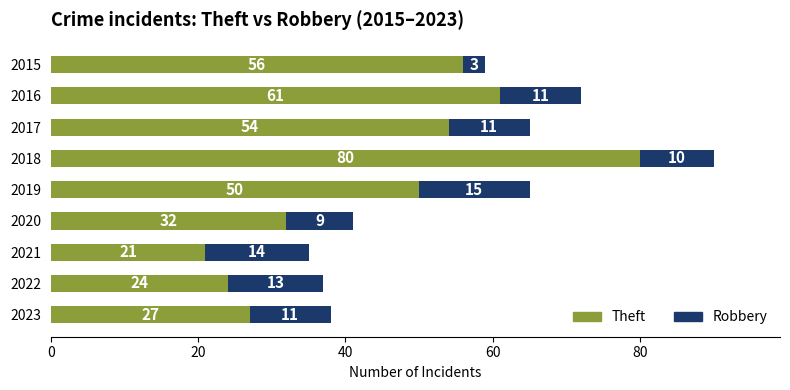

What is the total value across all series at 2023?

38